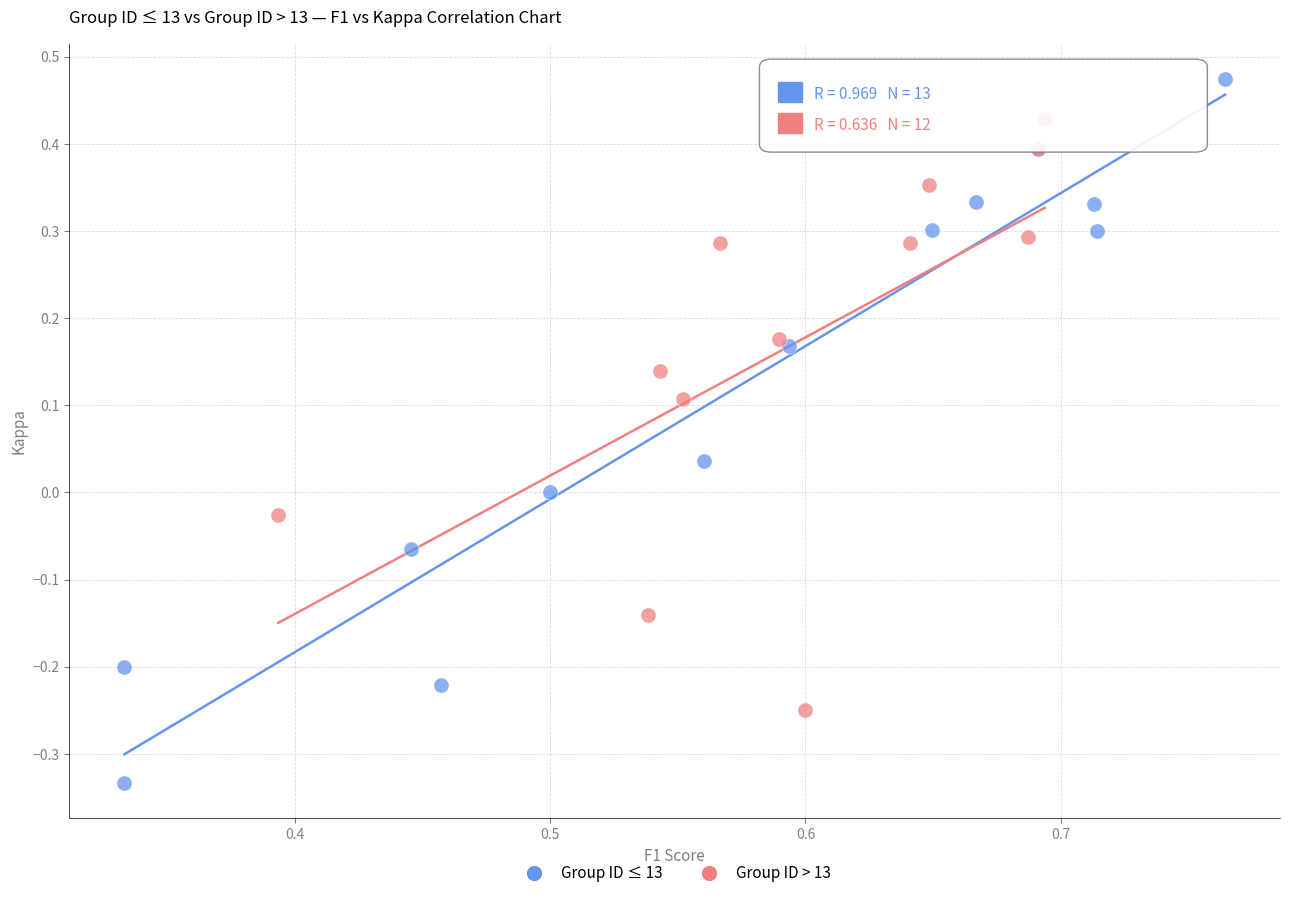

Which series reaches the minimum Y coordinate?

Group ID ≤ 13